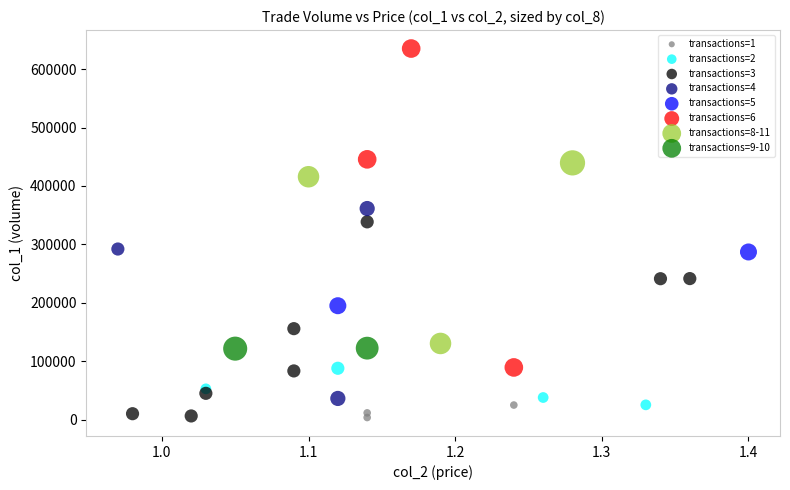

What are all the series names shown in the legend?

transactions=1, transactions=2, transactions=3, transactions=4, transactions=5, transactions=6, transactions=8-11, transactions=9-10